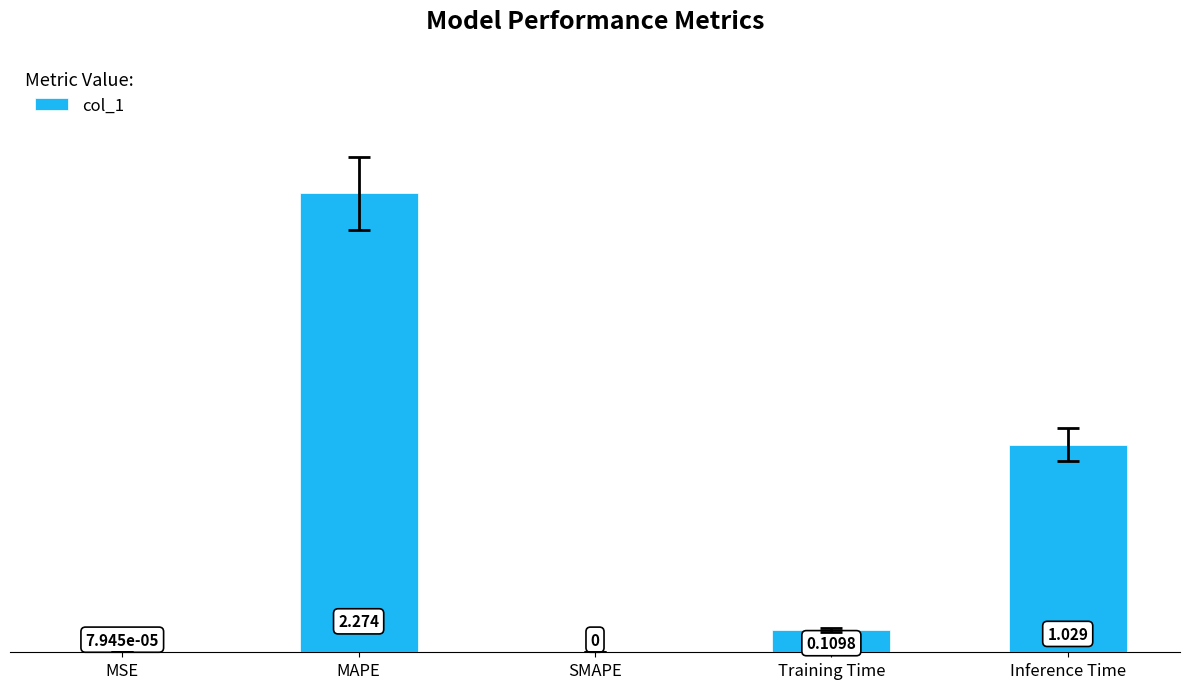

At which category does the chart reach its peak across all series?

MAPE